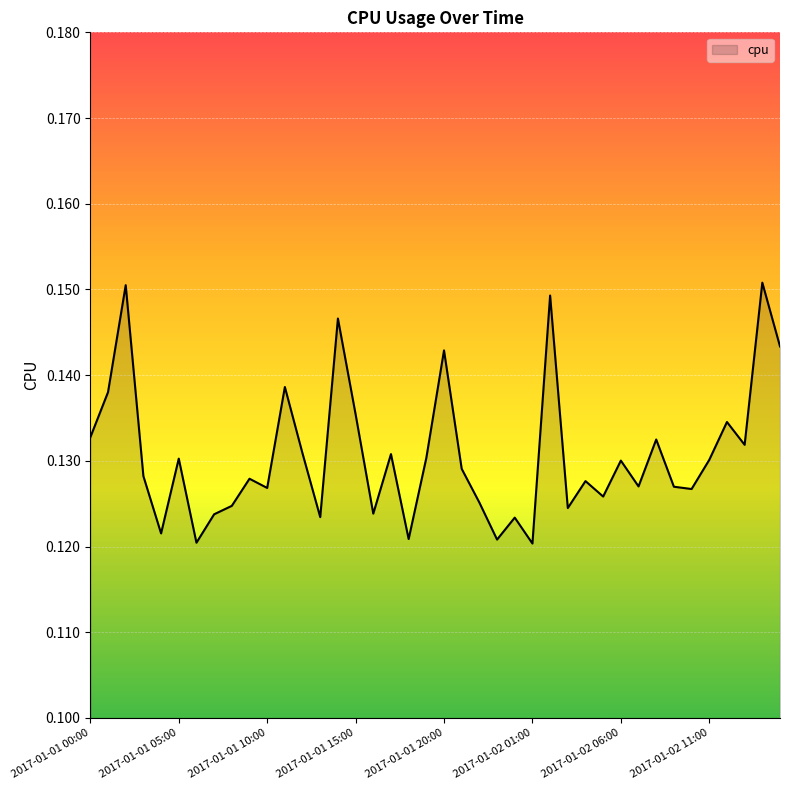

How many points are higher than both their immediate neighbors (excluding endpoints)?

14